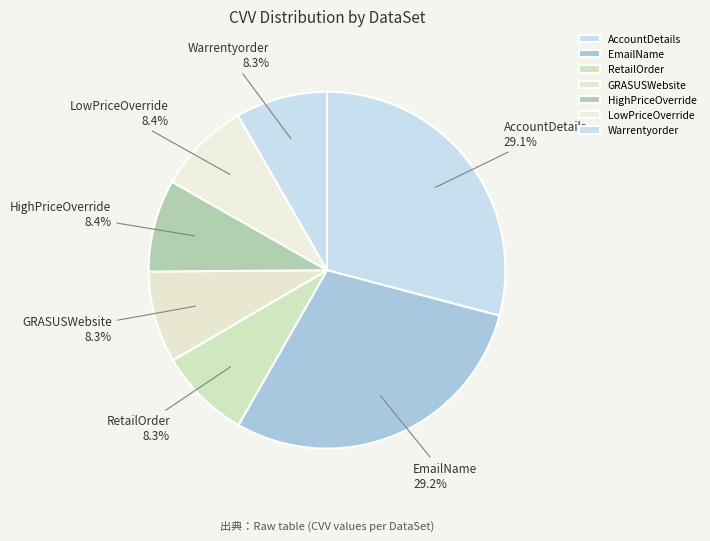

How many slices are in this pie chart?

7